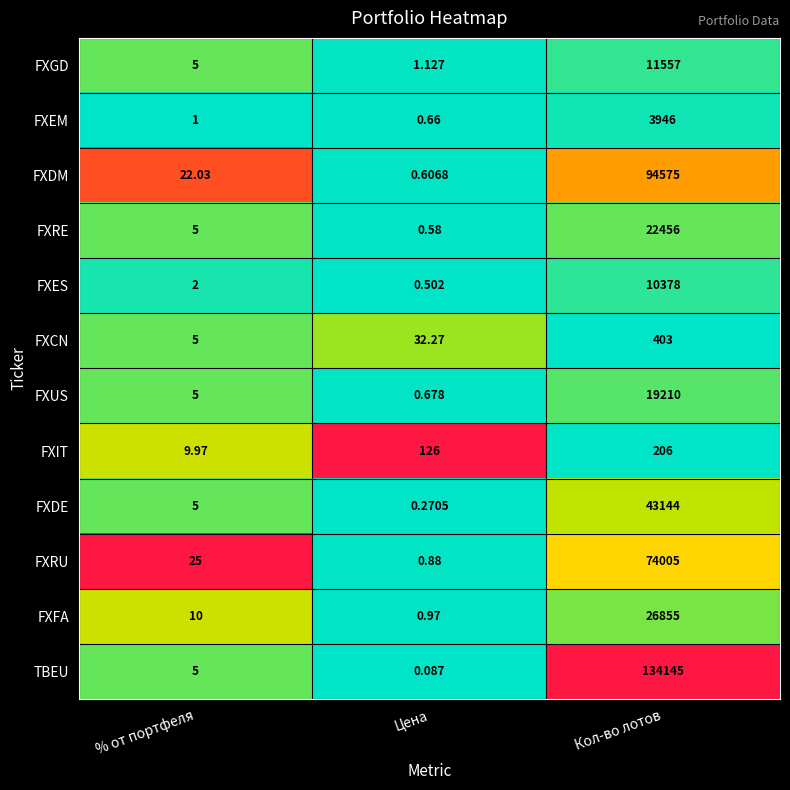

Between % от портфеля and Цена, which series saw the biggest shift?

FXIT